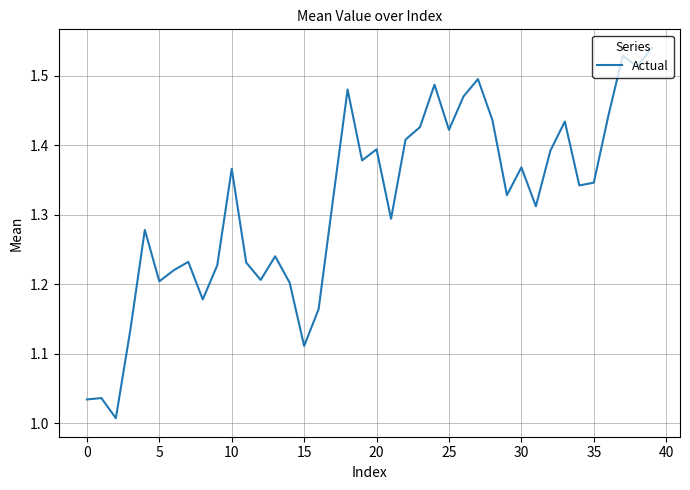

What is the difference between the maximum and minimum values?

0.5